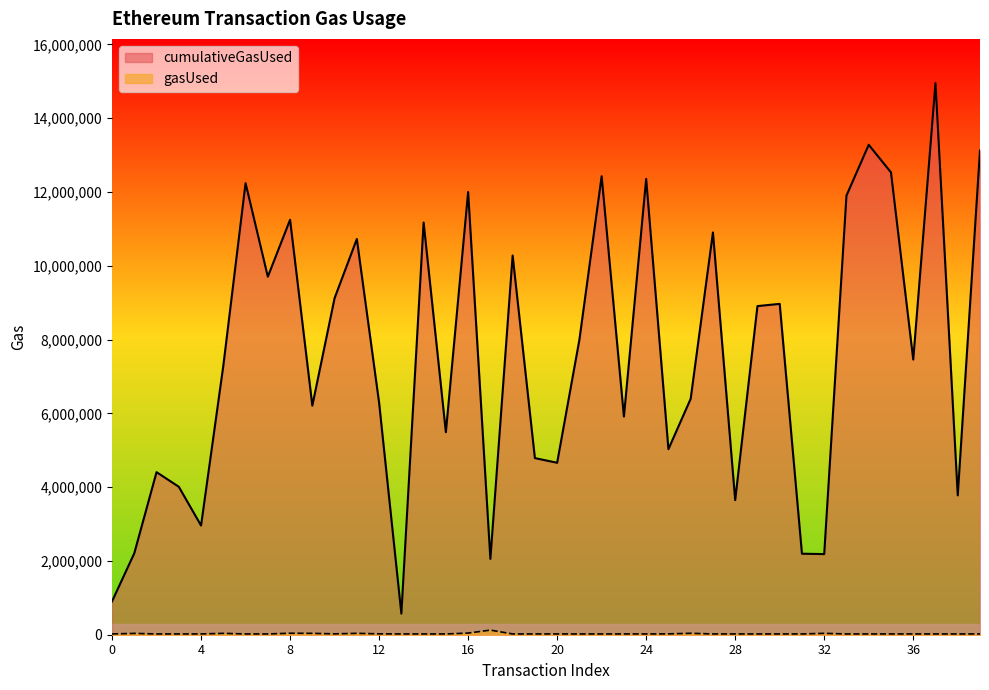

True or false: cumulativeGasUsed has a value of 17628807 at 11.

False